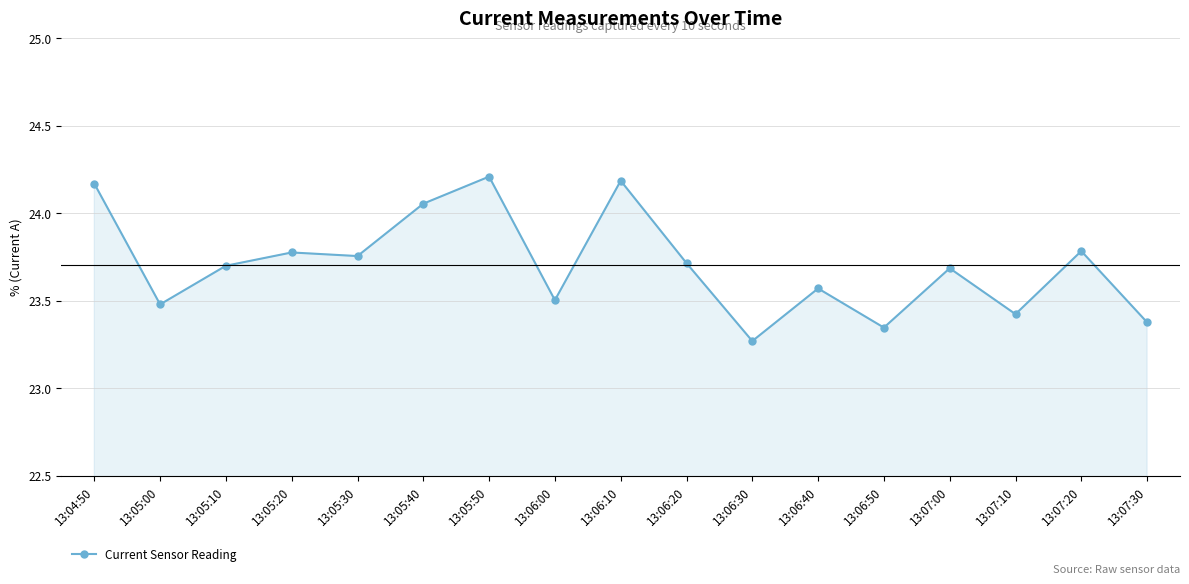

At which category does the chart reach its minimum across all series?

13:06:30